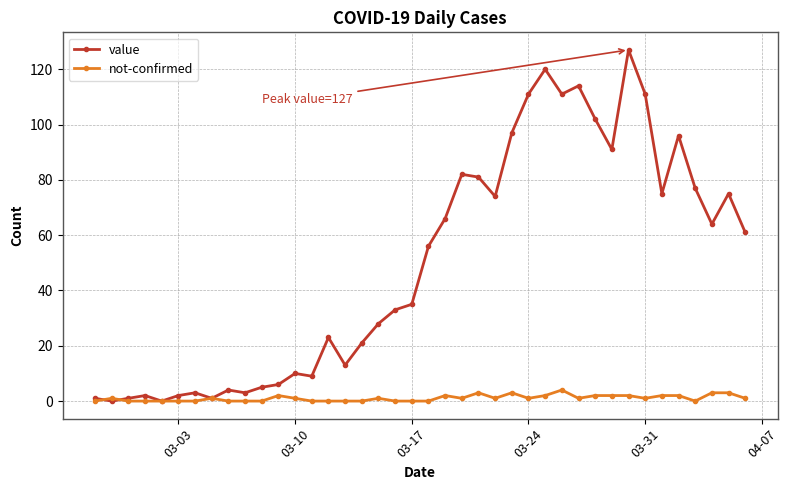

What is the difference between the maximum and second lowest values in the not-confirmed series?

4